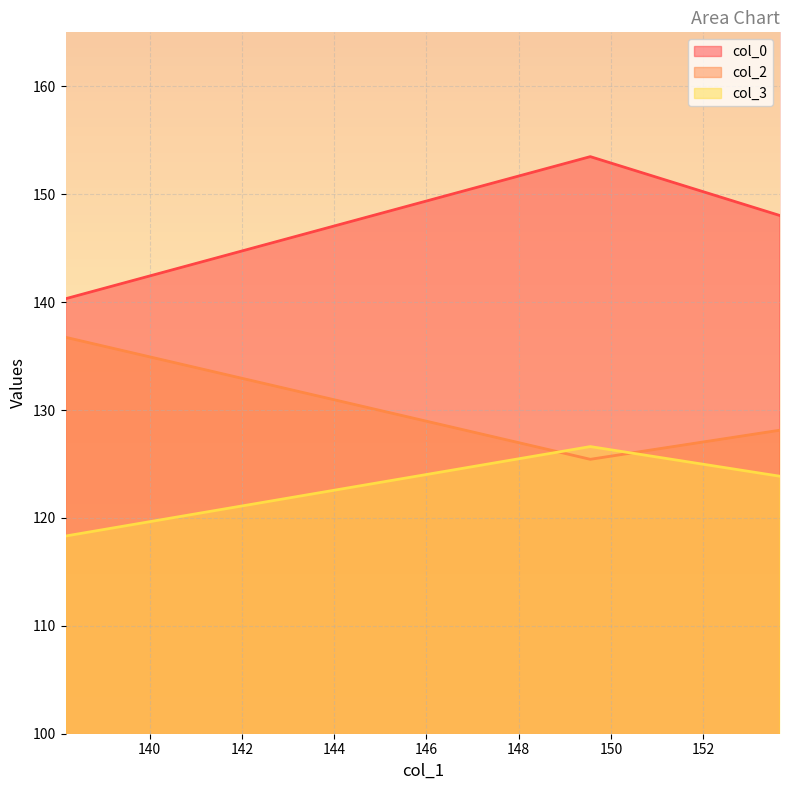

List the series in order of their peak value, lowest first.

col_3, col_2, col_0